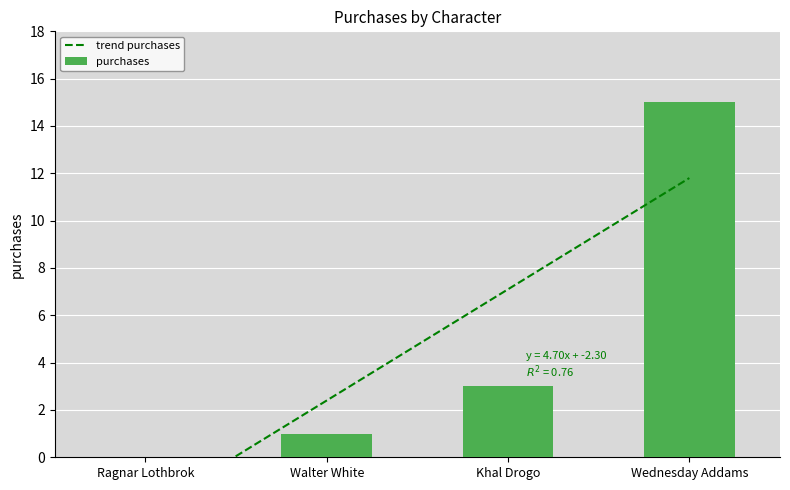

Count the number of values greater than 3.

1